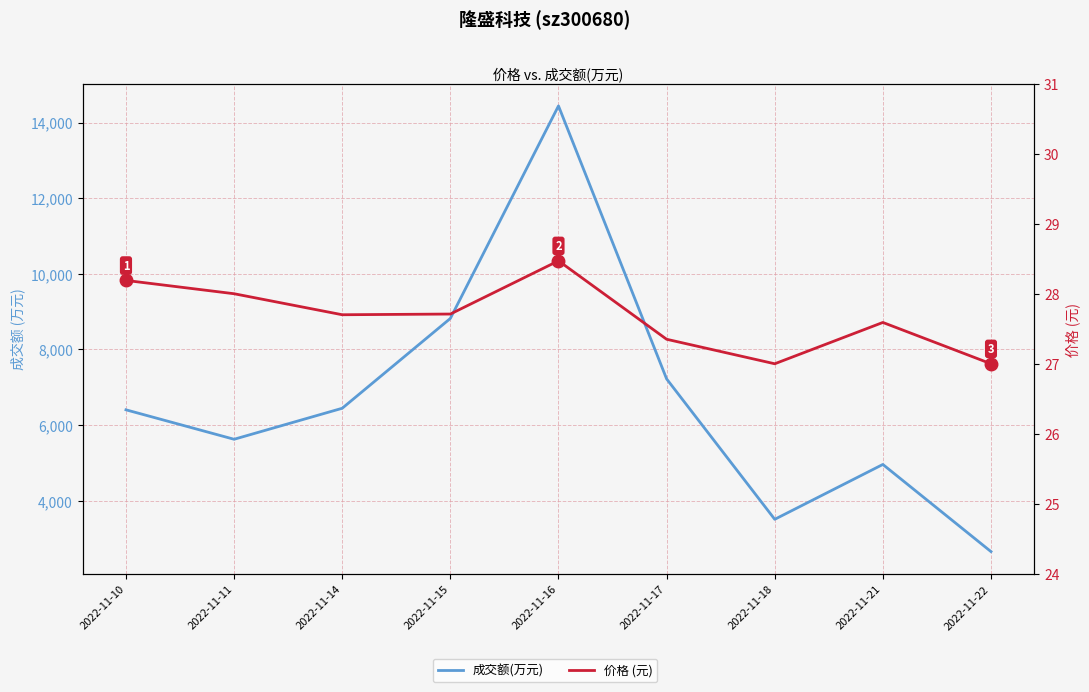

Between 2022-11-15 and 2022-11-10, which is larger?

2022-11-15